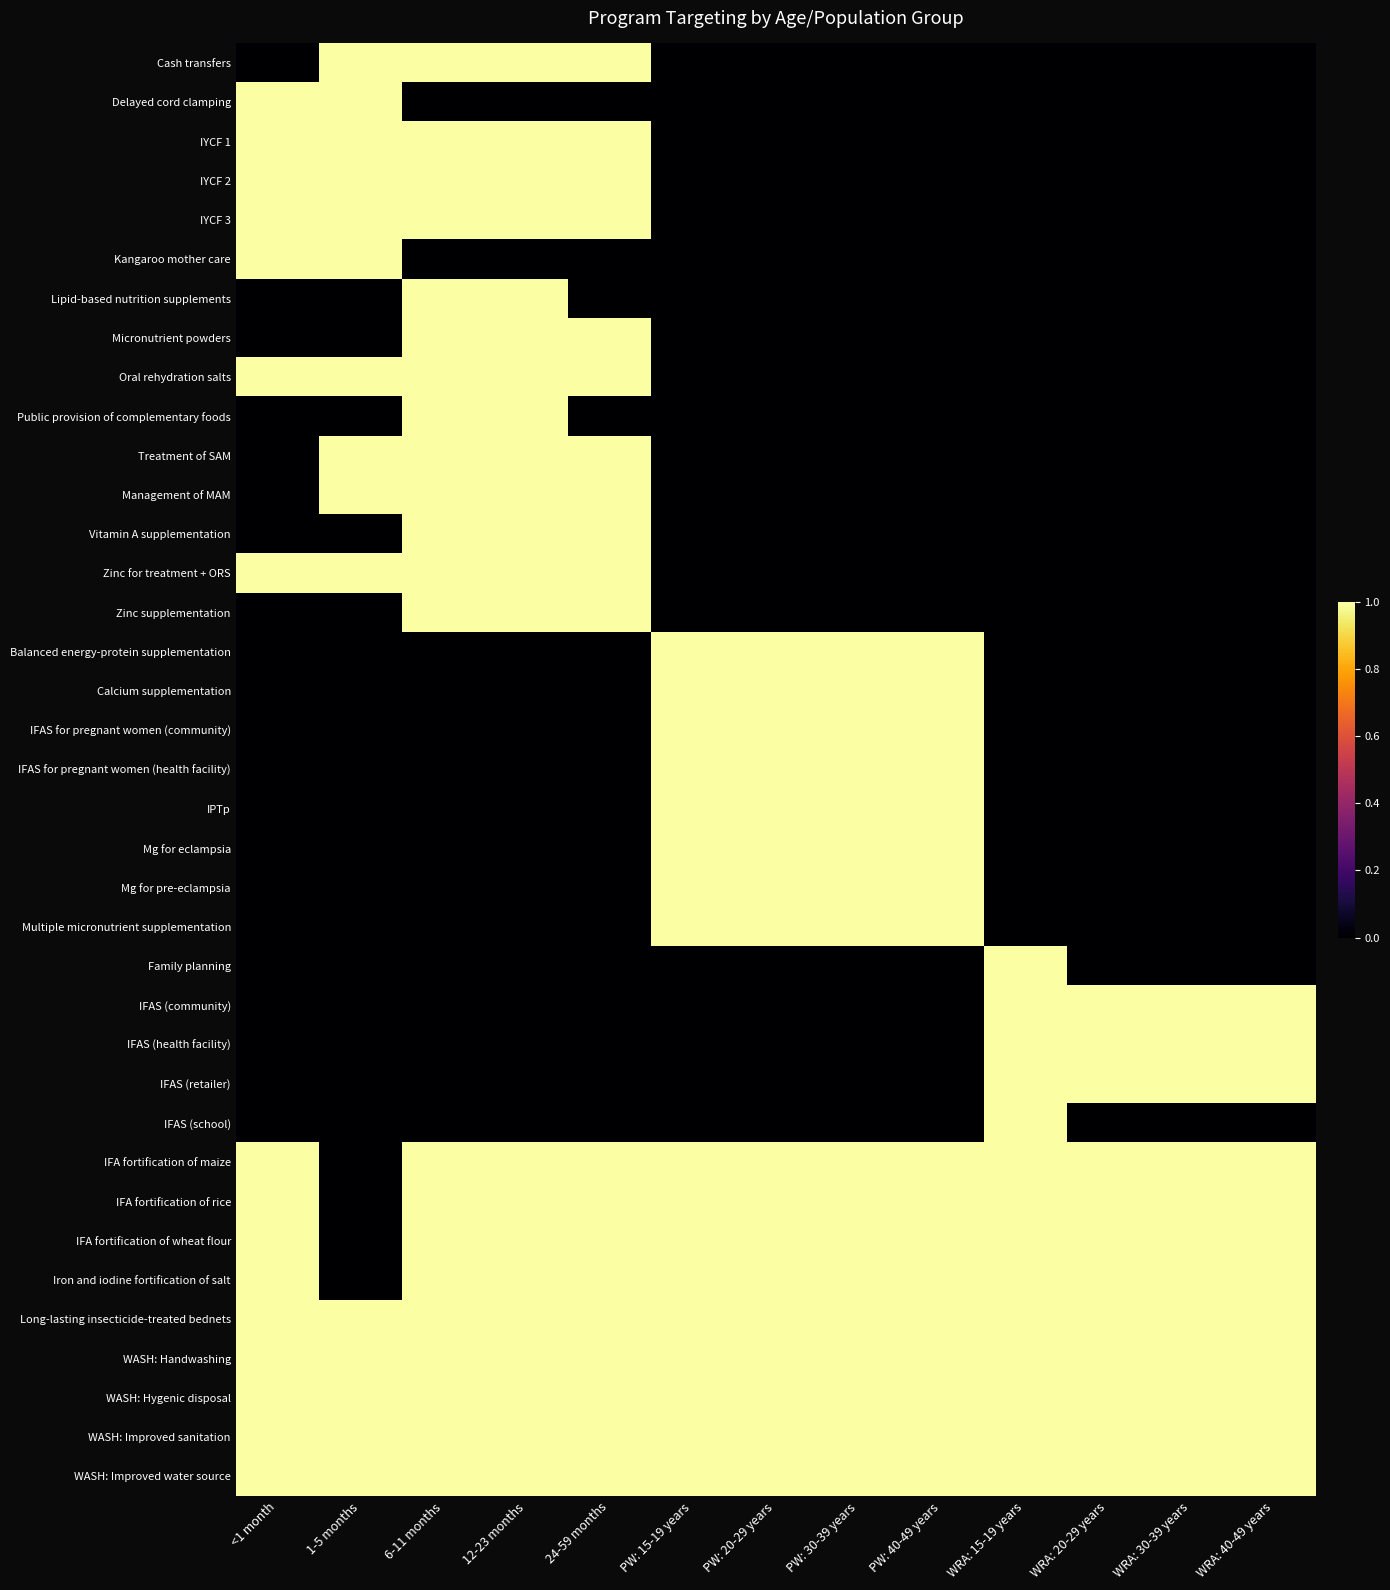

Rank the series by their maximum value, from highest to lowest.

Cash transfers, Delayed cord clamping, IYCF 1, IYCF 2, IYCF 3, Kangaroo mother care, Lipid-based nutrition supplements, Micronutrient powders, Oral rehydration salts, Public provision of complementary foods, Treatment of SAM, Management of MAM, Vitamin A supplementation, Zinc for treatment + ORS, Zinc supplementation, Balanced energy-protein supplementation, Calcium supplementation, IFAS for pregnant women (community), IFAS for pregnant women (health facility), IPTp, Mg for eclampsia, Mg for pre-eclampsia, Multiple micronutrient supplementation, Family planning, IFAS (community), IFAS (health facility), IFAS (retailer), IFAS (school), IFA fortification of maize, IFA fortification of rice, IFA fortification of wheat flour, Iron and iodine fortification of salt, Long-lasting insecticide-treated bednets, WASH: Handwashing, WASH: Hygenic disposal, WASH: Improved sanitation, WASH: Improved water source